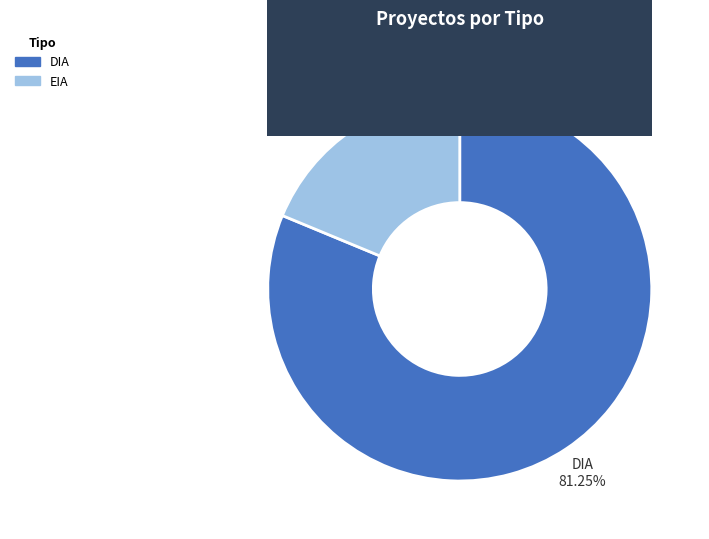

Count the number of slices in the pie.

2